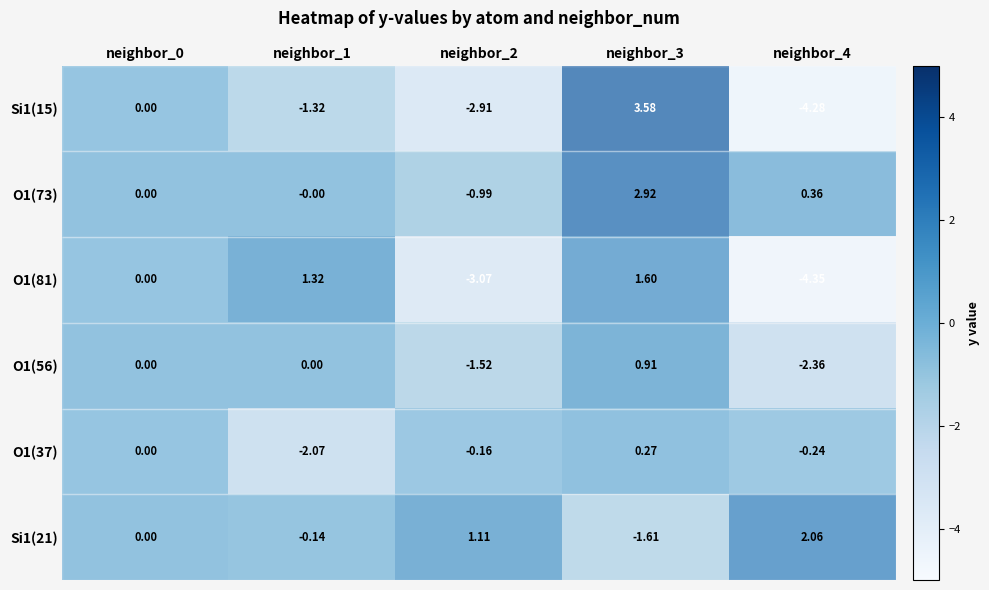

Is the value of Si1(15) at neighbor_0 greater than the value of O1(56) at neighbor_4?

Yes